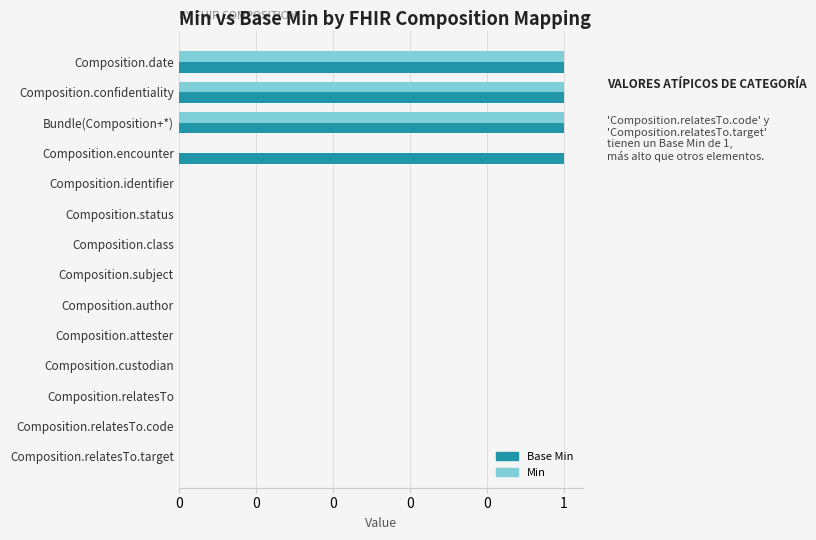

What are all the series names shown in the legend?

Base Min, Min